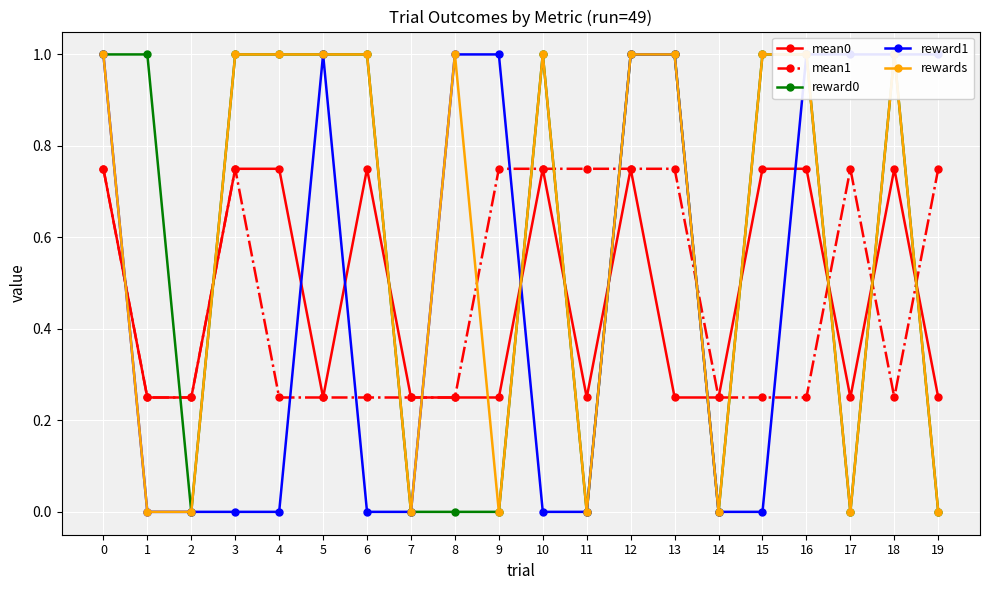

Which series changed the most between 9 and 13?

reward0